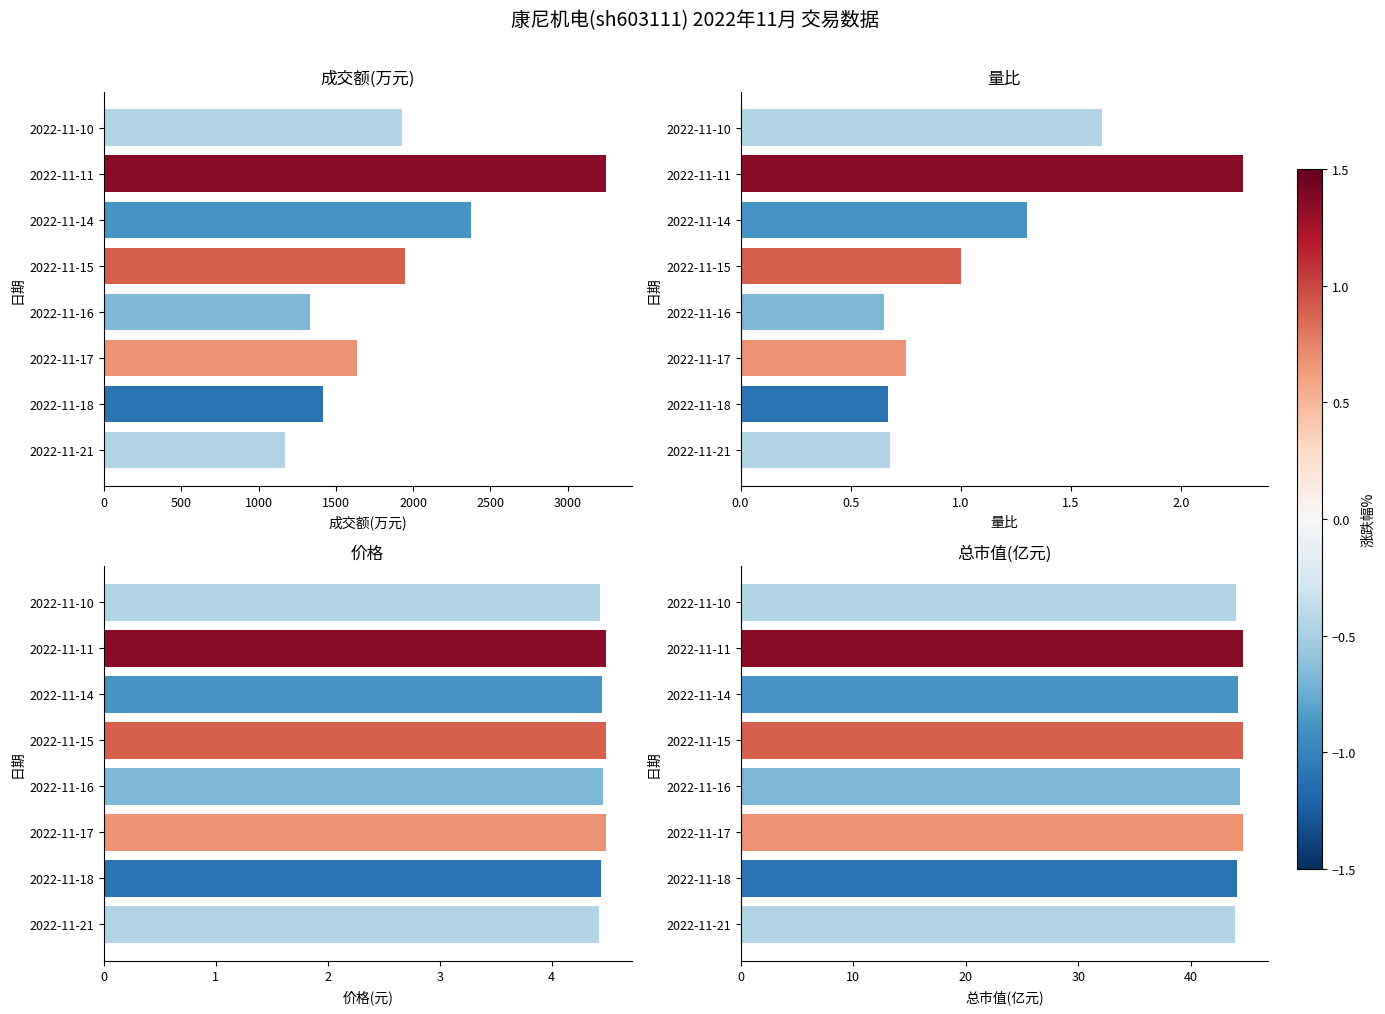

At how many categories does at least one series exceed 2238?

2